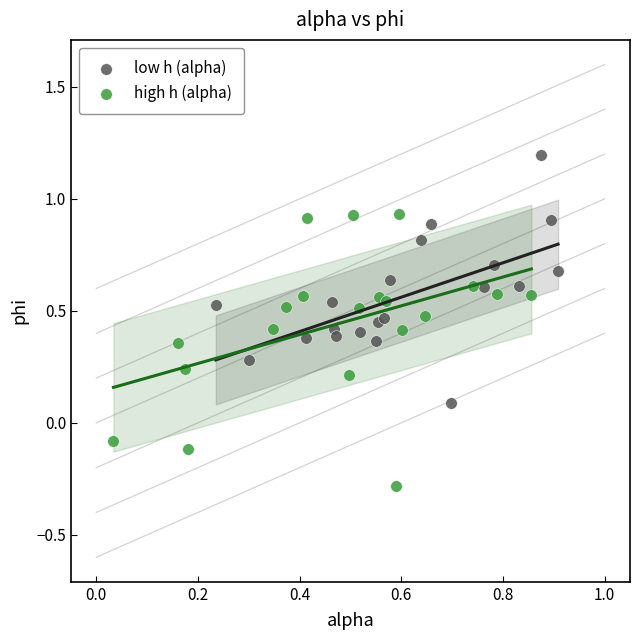

What are all the series names shown in the legend?

low h (alpha), high h (alpha)